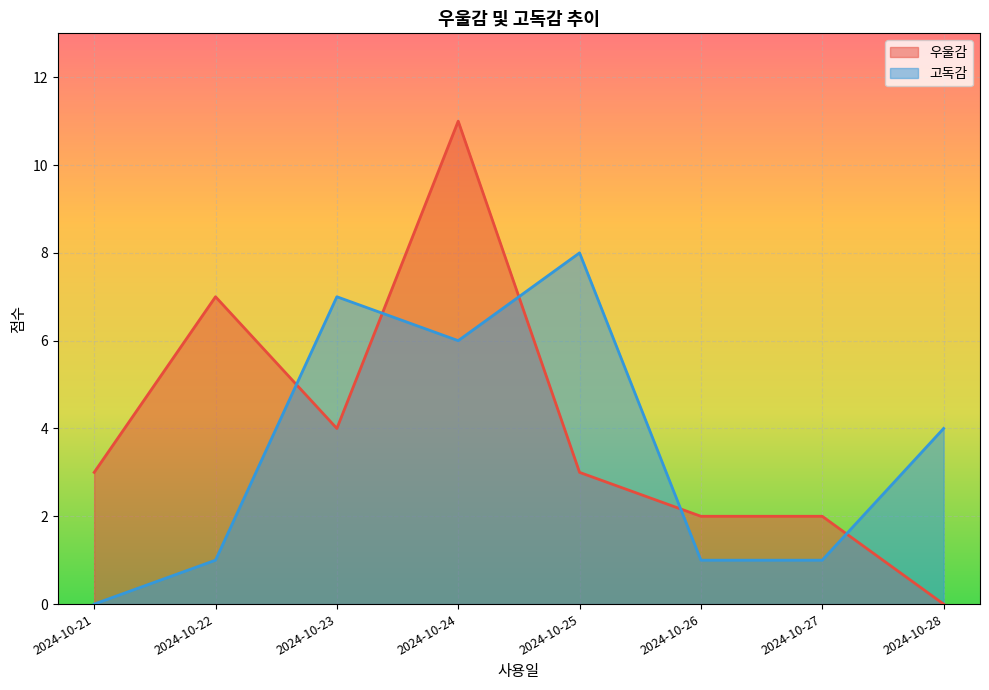

At which label is 우울감 closest to 5?

2024-10-23